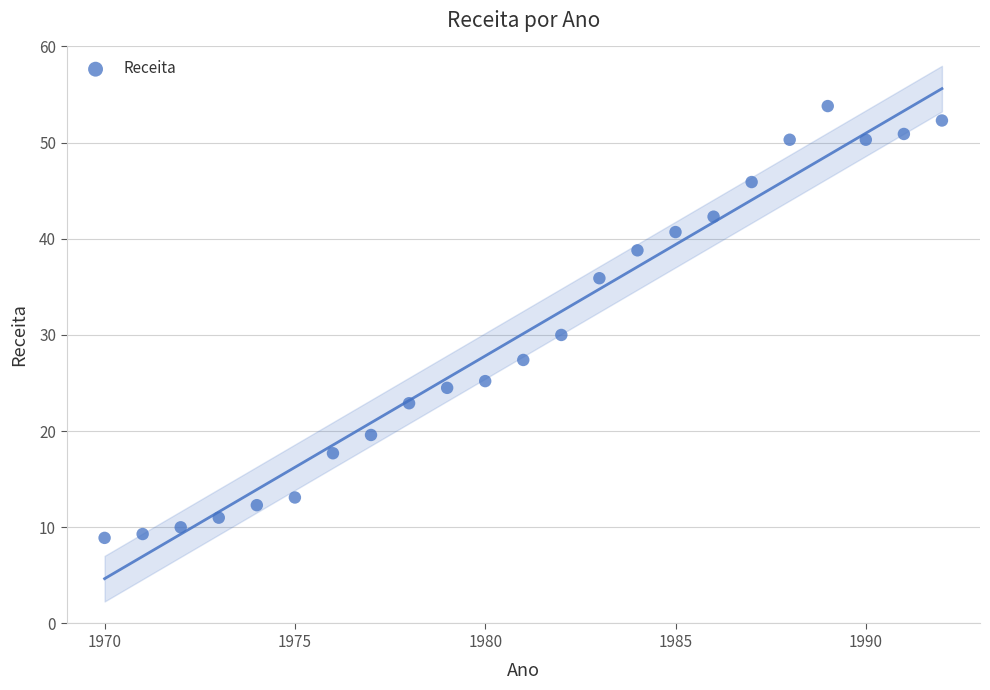

What is the range of Y values (max minus min)?

44.9